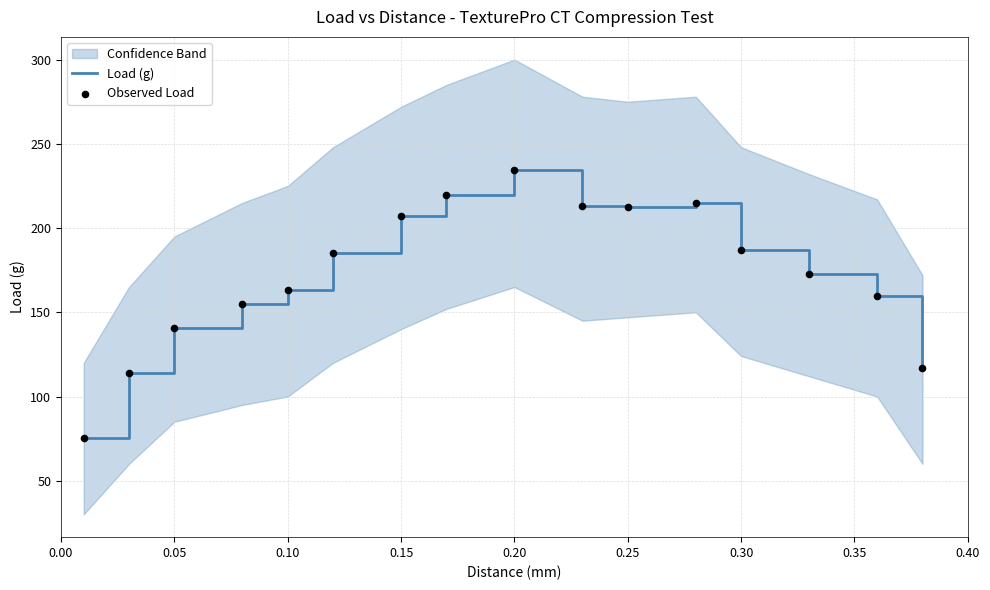

What is the highest value of the Load (g) series?

234.5